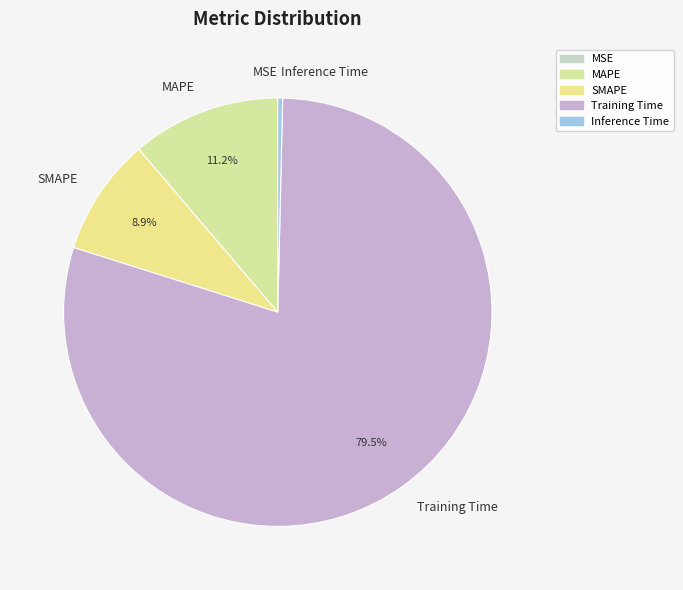

Which category accounts for the majority?

Training Time